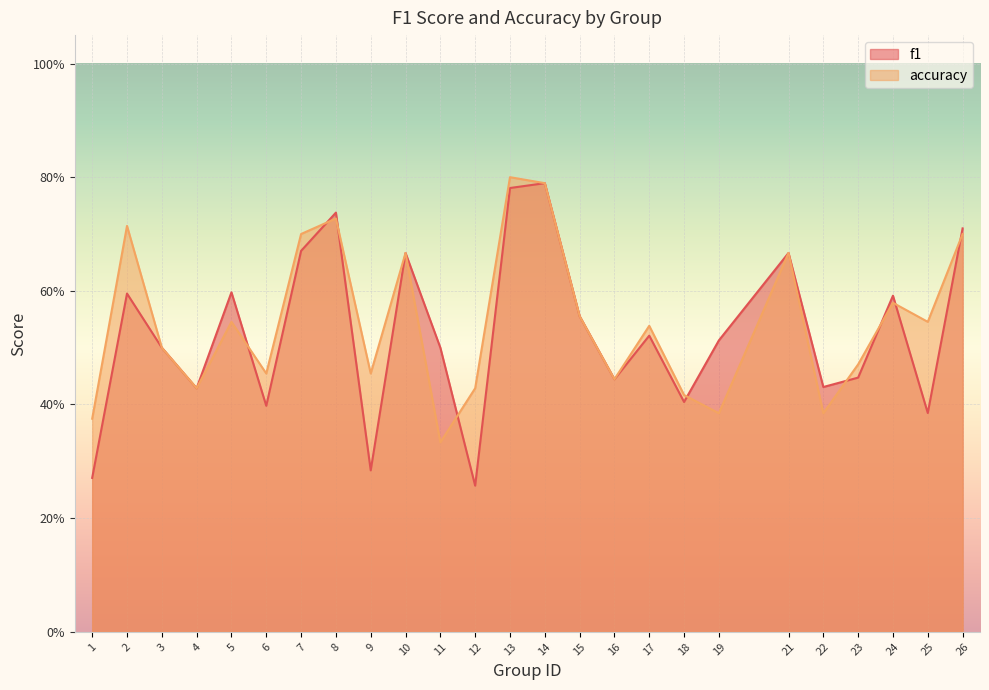

Which series ends up on top after the final intersection of f1 and accuracy?

f1